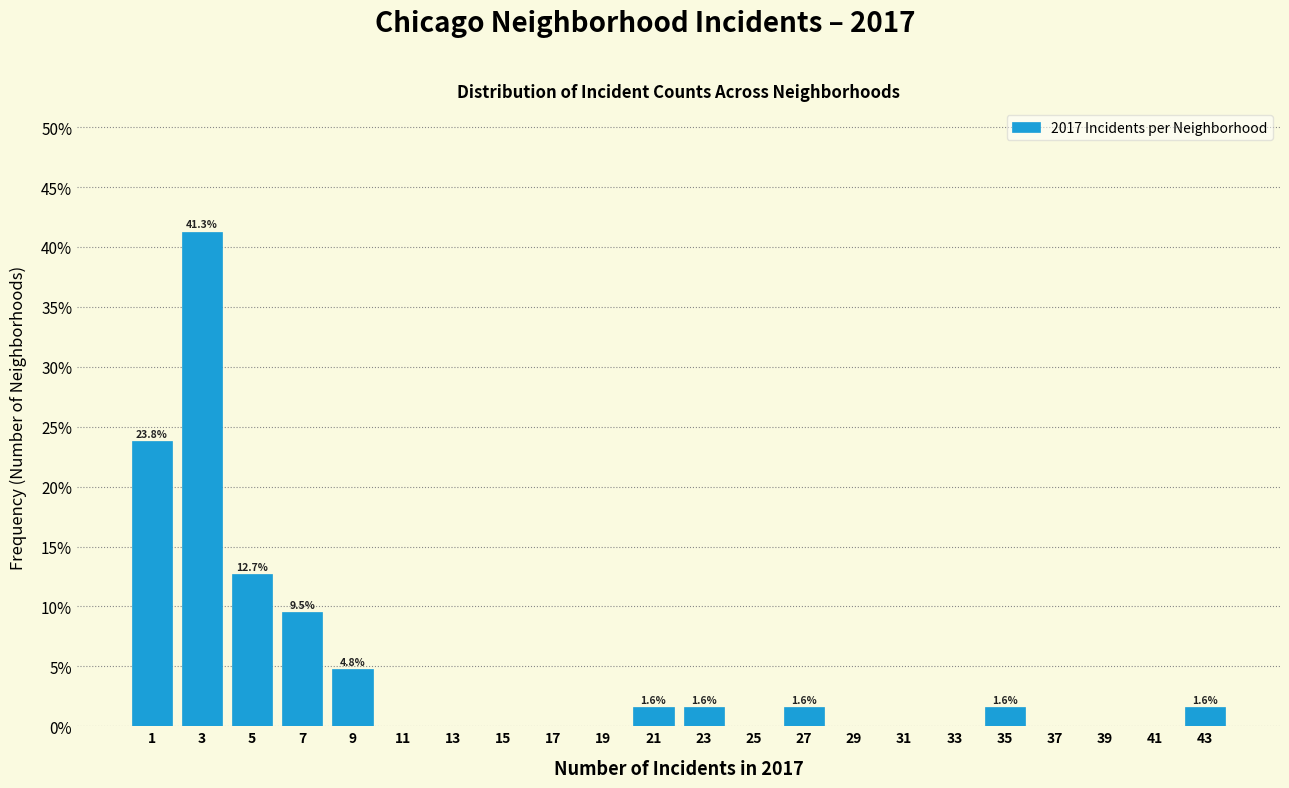

Over which range of the x-axis is the bar tallest?

2 to 4